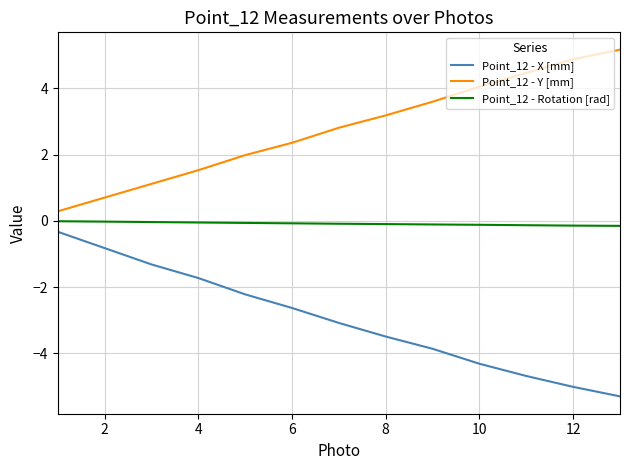

What is the difference between the second highest and minimum values in the Point_12 - Rotation [rad] series?

0.1